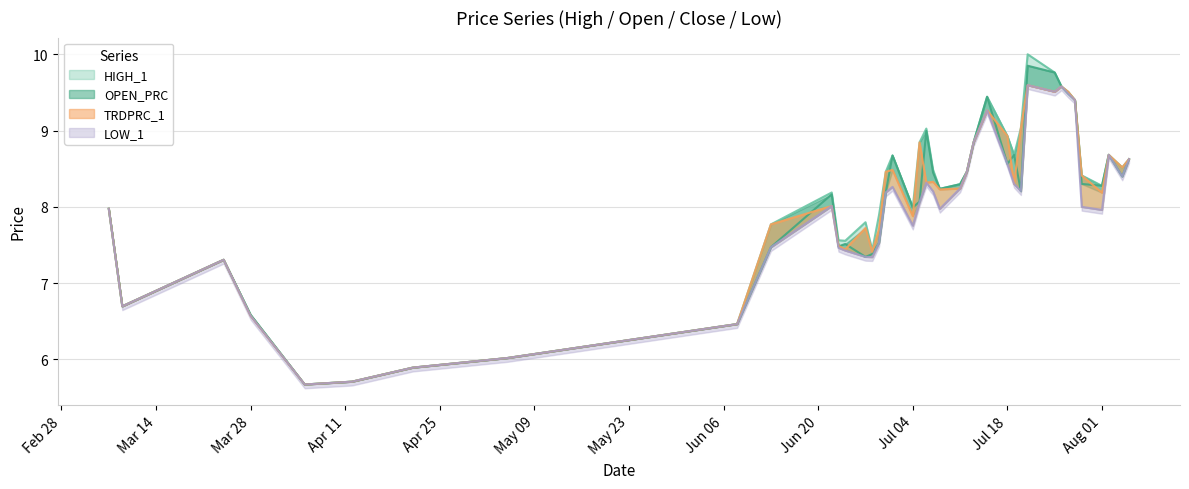

Is it true that LOW_1 equals 3.3 at 2022-07-21?

False